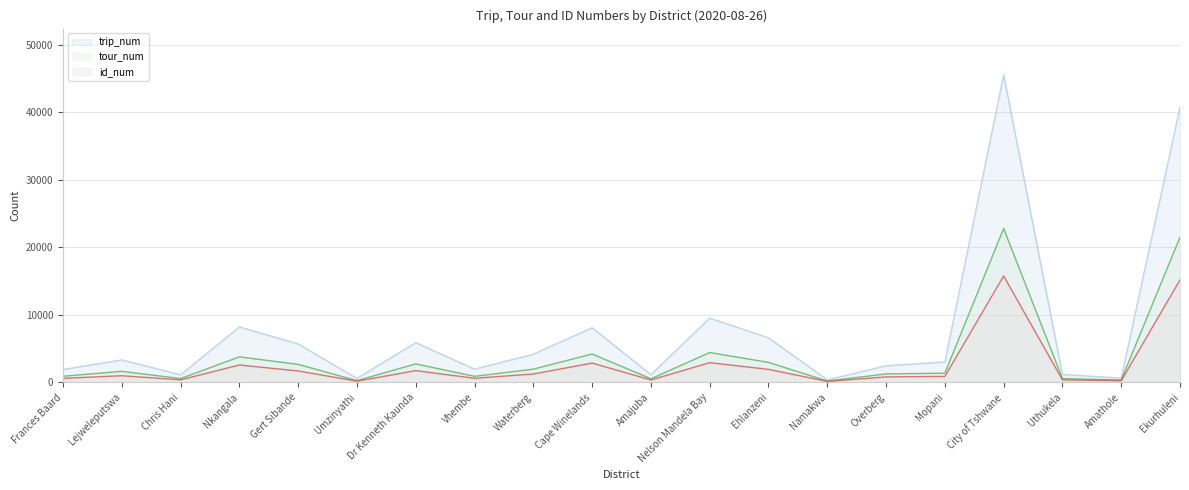

Reading right to left, extract all data points from this chart.

trip_num: 40775	635	1179	45560	3031	2472	379	6603	9522	1154	8098	4173	1970	5893	583	5702	8223	1125	3337	1911
tour_num: 21496	349	567	22787	1368	1262	206	2967	4422	541	4208	1968	903	2744	268	2670	3789	573	1640	917
id_num: 15183	251	376	15770	887	817	150	1932	2928	364	2865	1248	611	1747	186	1696	2581	381	993	602